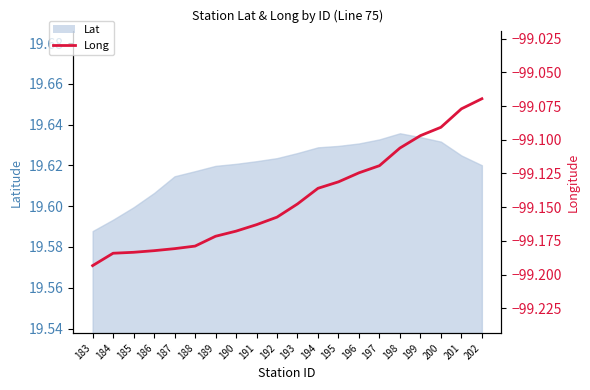

Reading right to left, transcribe all the data shown in this chart.

-99.1	-99.1	-99.1	-99.1	-99.1	-99.1	-99.1	-99.1	-99.1	-99.1	-99.2	-99.2	-99.2	-99.2	-99.2	-99.2	-99.2	-99.2	-99.2	-99.2